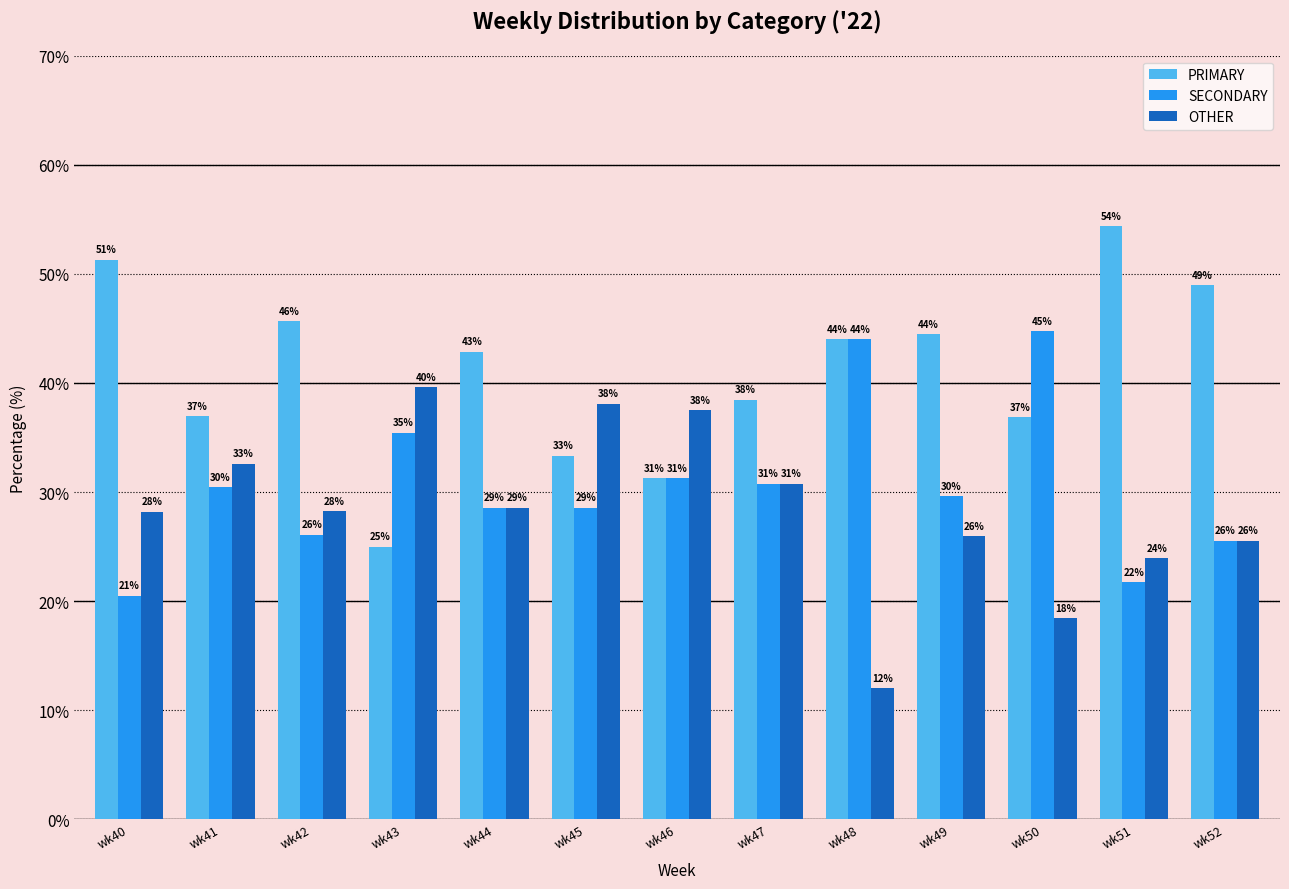

The value of PRIMARY at wk42 is 45.7. True or false?

True